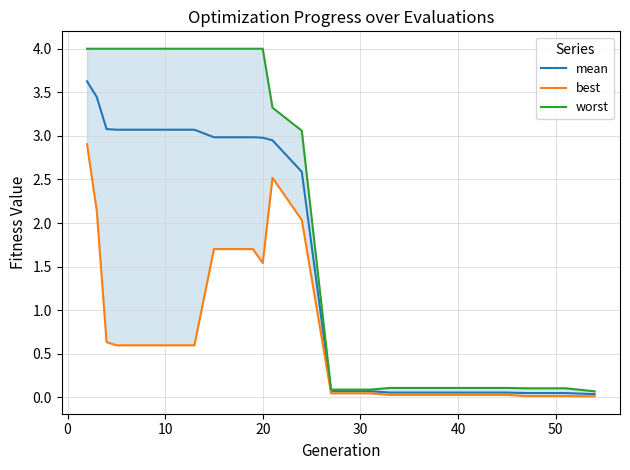

How many data points does each series have?

20